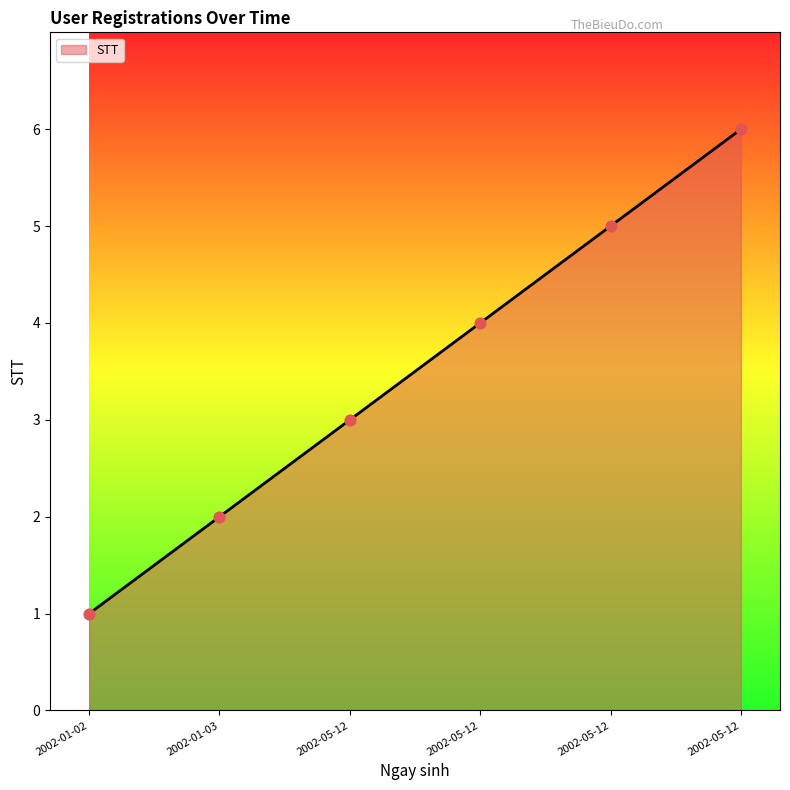

Between 2002-05-12 and 2002-01-02, which is larger?

2002-05-12